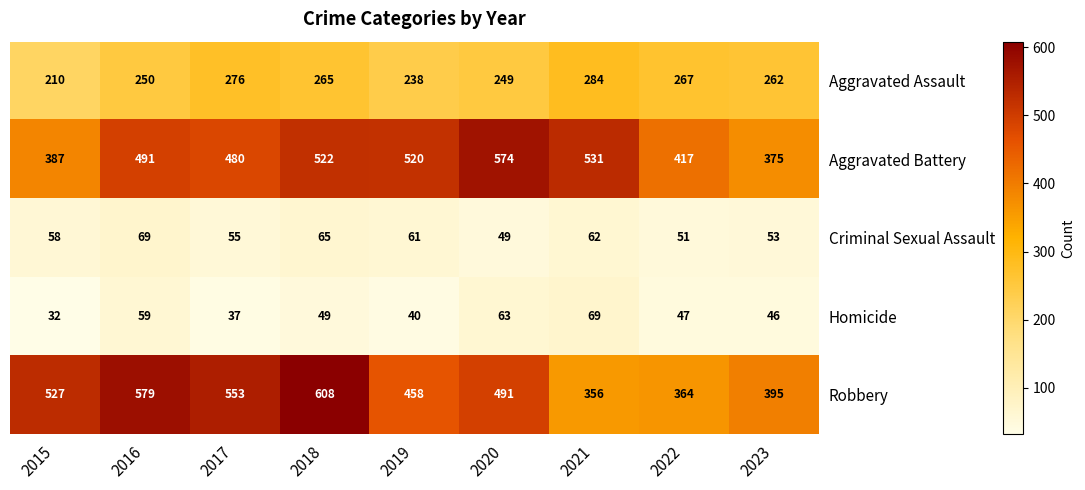

Which series has the largest range (max minus min)?

Robbery